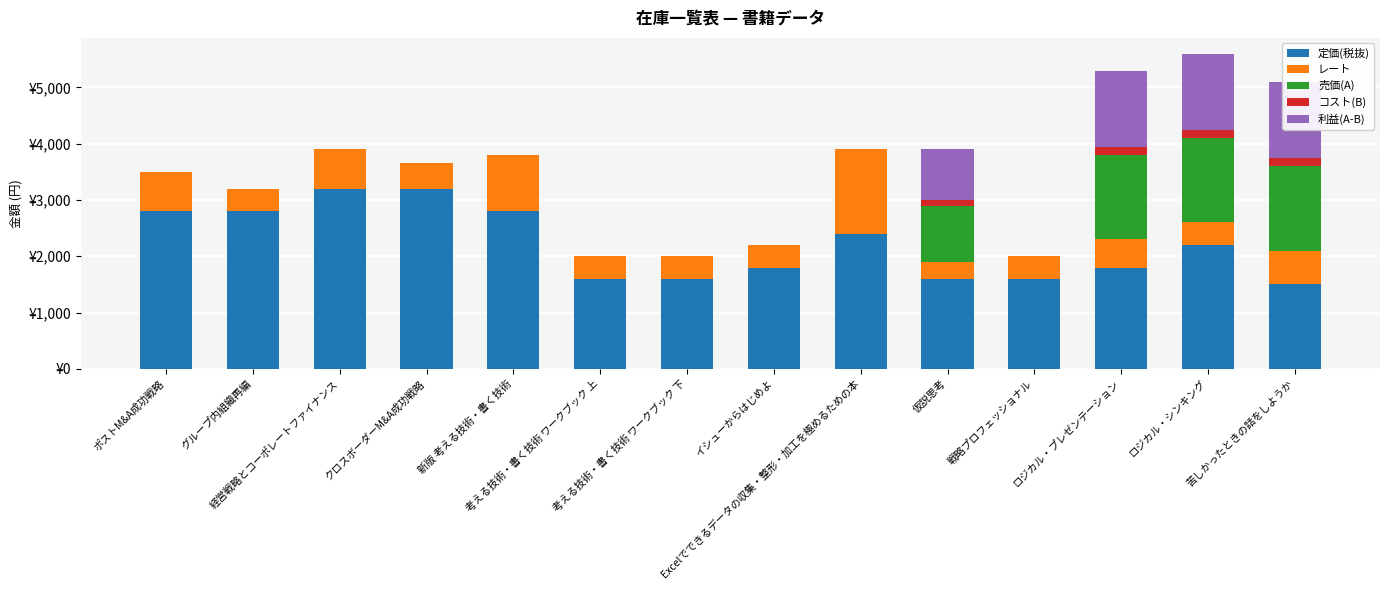

What position from the left is 苦しかったときの話をしようか?

14